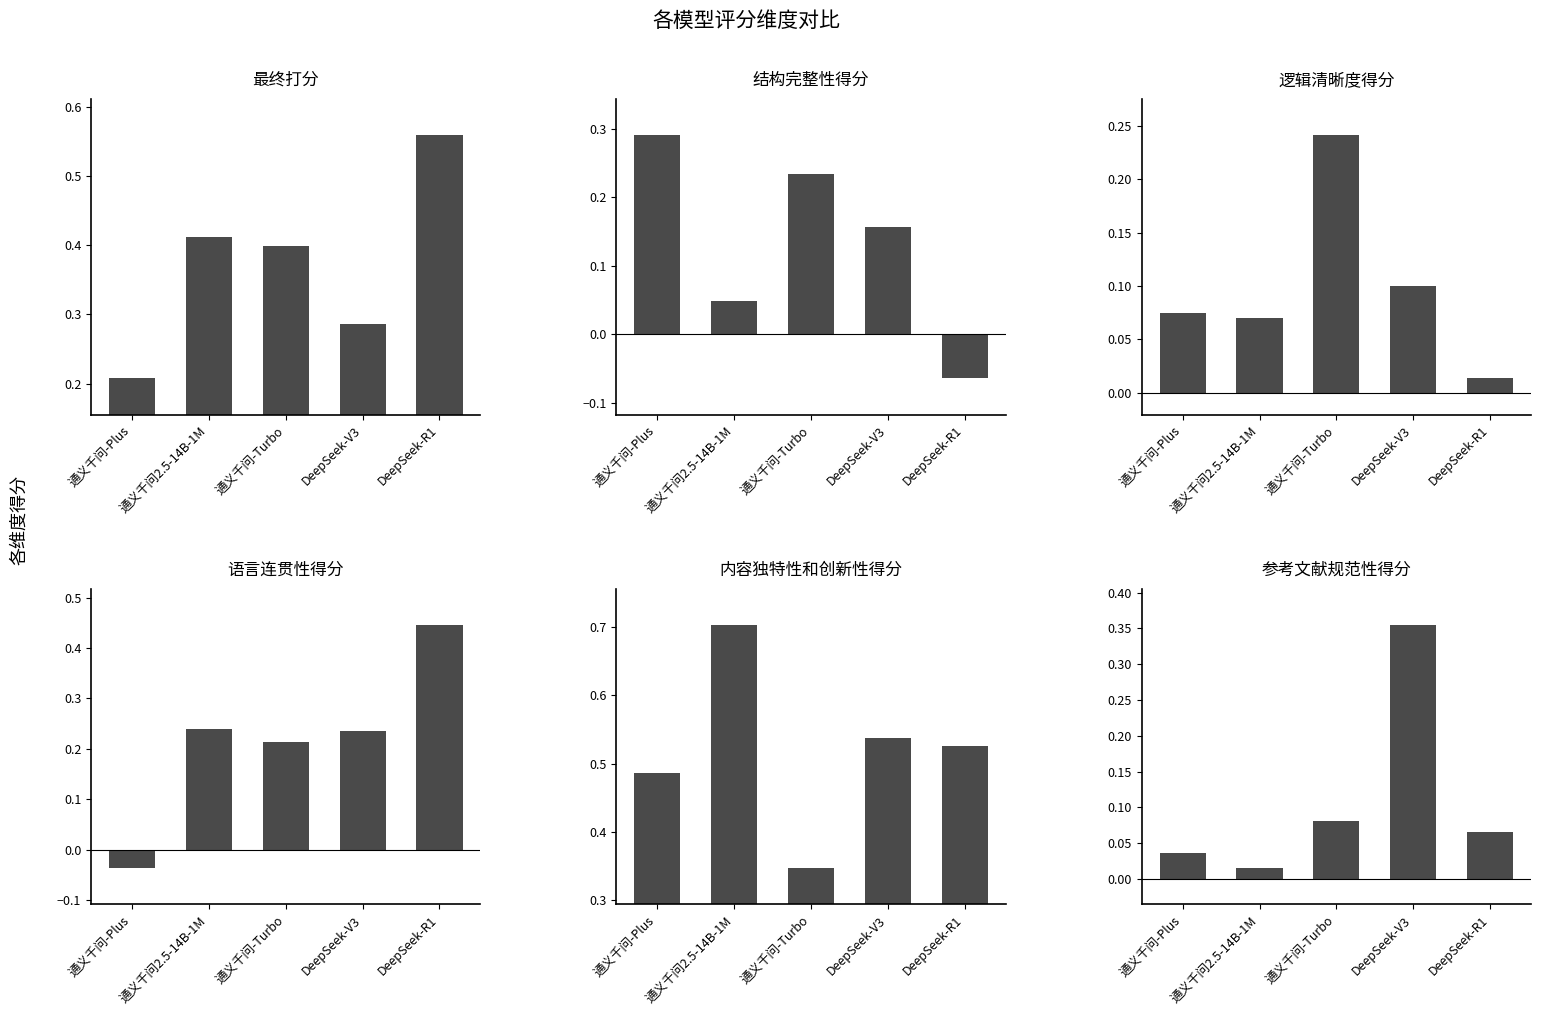

Reading right to left, what are all the values shown in this chart?

最终打分: 0.6	0.3	0.4	0.4	0.2
结构完整性得分: -0.1	0.2	0.2	0.0	0.3
逻辑清晰度得分: 0.0	0.1	0.2	0.1	0.1
语言连贯性得分: 0.4	0.2	0.2	0.2	-0.0
内容独特性和创新性得分: 0.5	0.5	0.3	0.7	0.5
参考文献规范性得分: 0.1	0.4	0.1	0.0	0.0